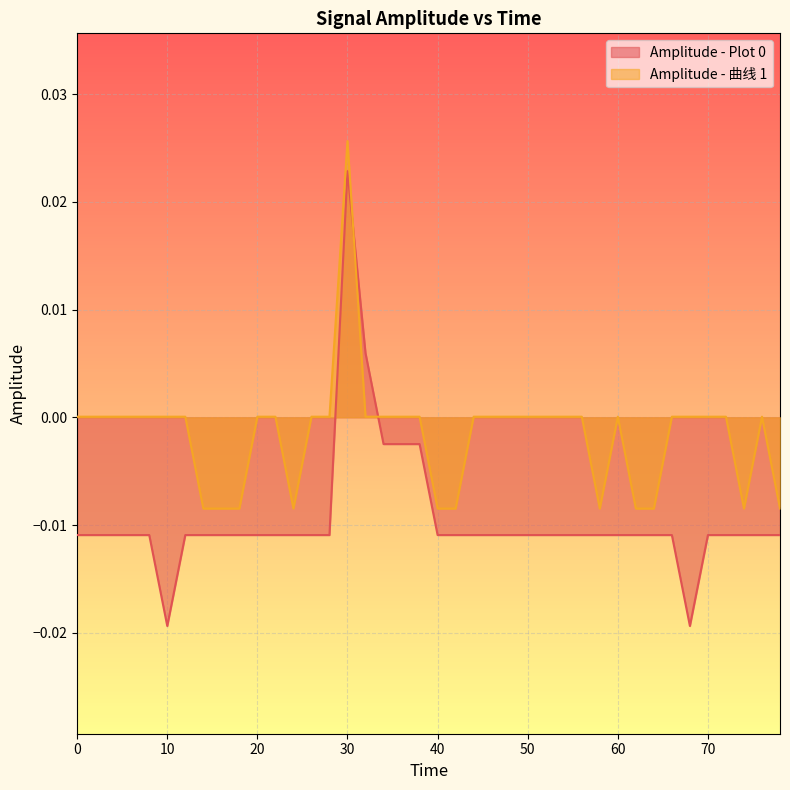

Which series has the largest total across all categories?

Amplitude - 曲线 1